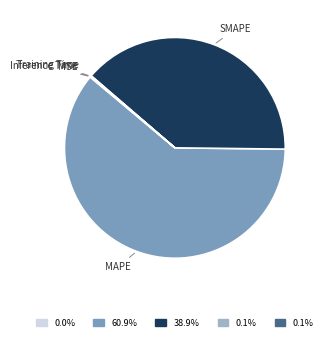

What is the largest slice in the pie chart?

MAPE